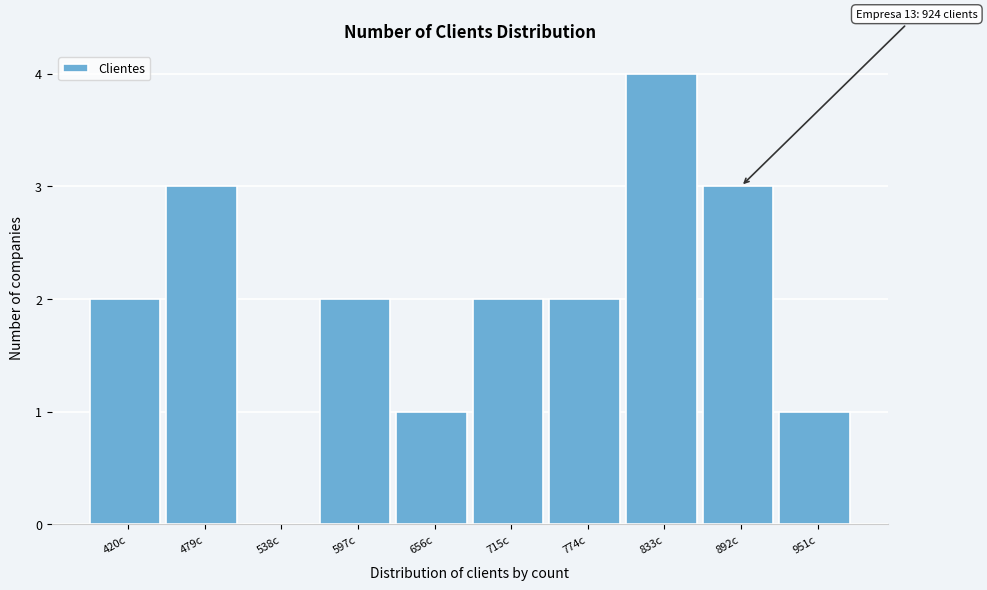

Reading left to right, what are all the values shown in this chart?

420c=2	479c=3	538c=0	597c=2	656c=1	715c=2	774c=2	833c=4	892c=3	951c=1